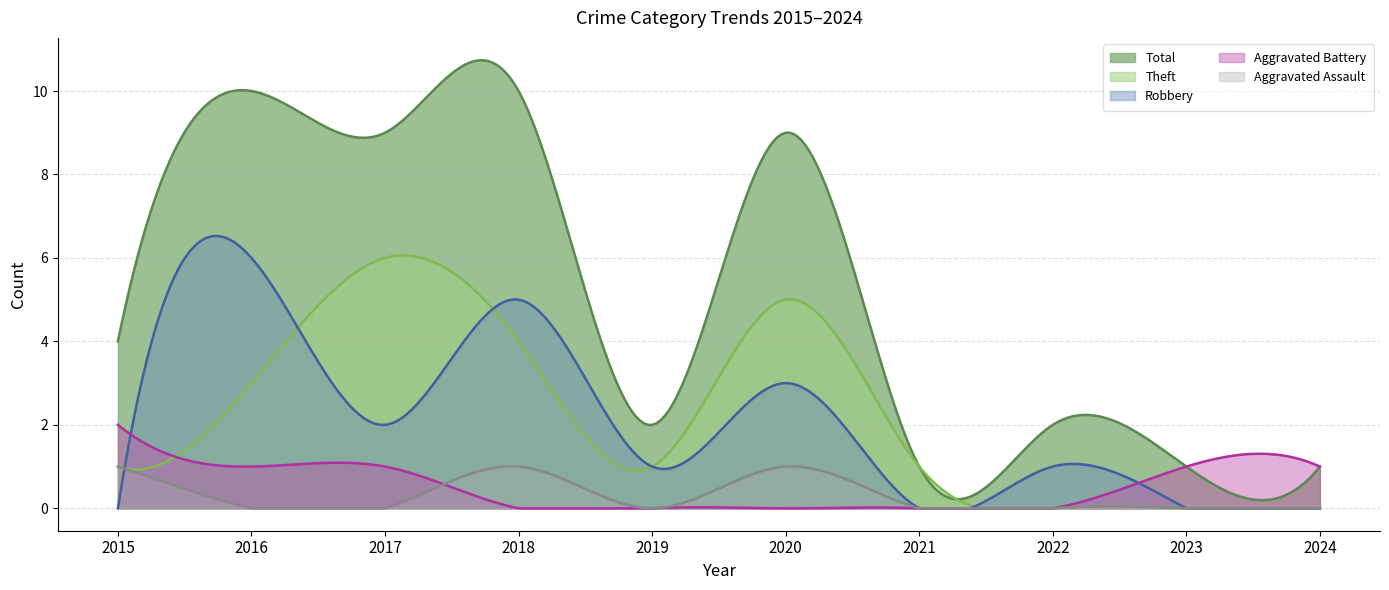

The value of Total at 2015 is 4. True or false?

True